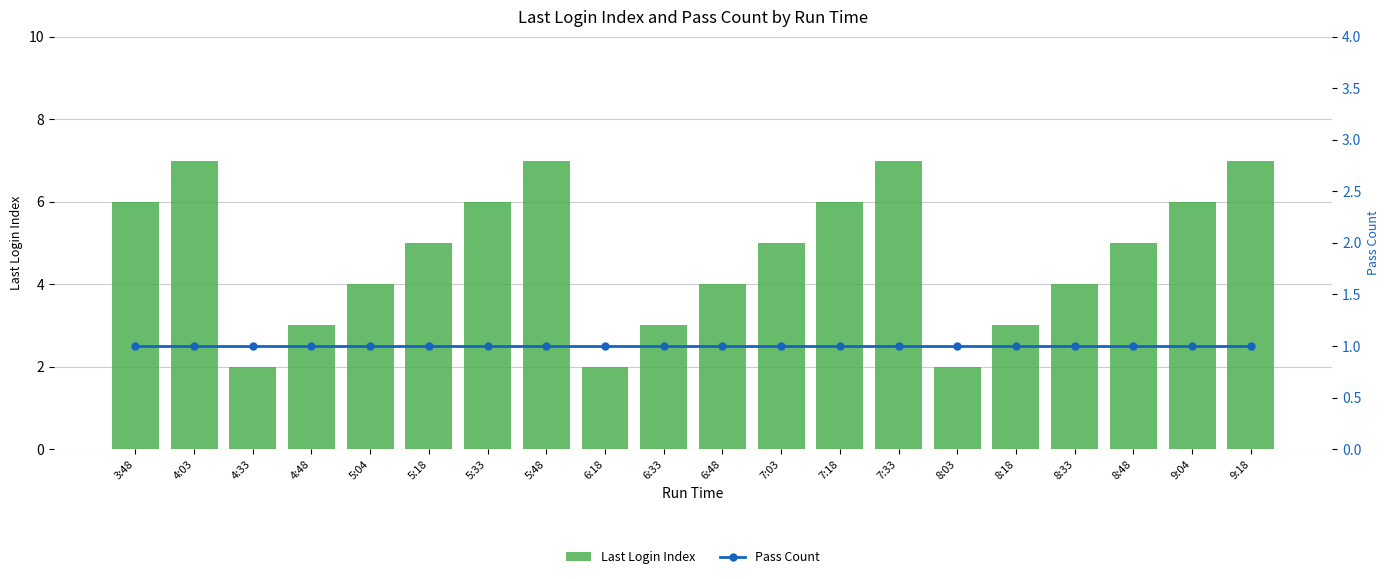

Reading left to right, transcribe all the data shown in this chart.

Last Login Index: 3:48=6	4:03=7	4:33=2	4:48=3	5:04=4	5:18=5	5:33=6	5:48=7	6:18=2	6:33=3	6:48=4	7:03=5	7:18=6	7:33=7	8:03=2	8:18=3	8:33=4	8:48=5	9:04=6	9:18=7
Pass Count: 3:48=1	4:03=1	4:33=1	4:48=1	5:04=1	5:18=1	5:33=1	5:48=1	6:18=1	6:33=1	6:48=1	7:03=1	7:18=1	7:33=1	8:03=1	8:18=1	8:33=1	8:48=1	9:04=1	9:18=1